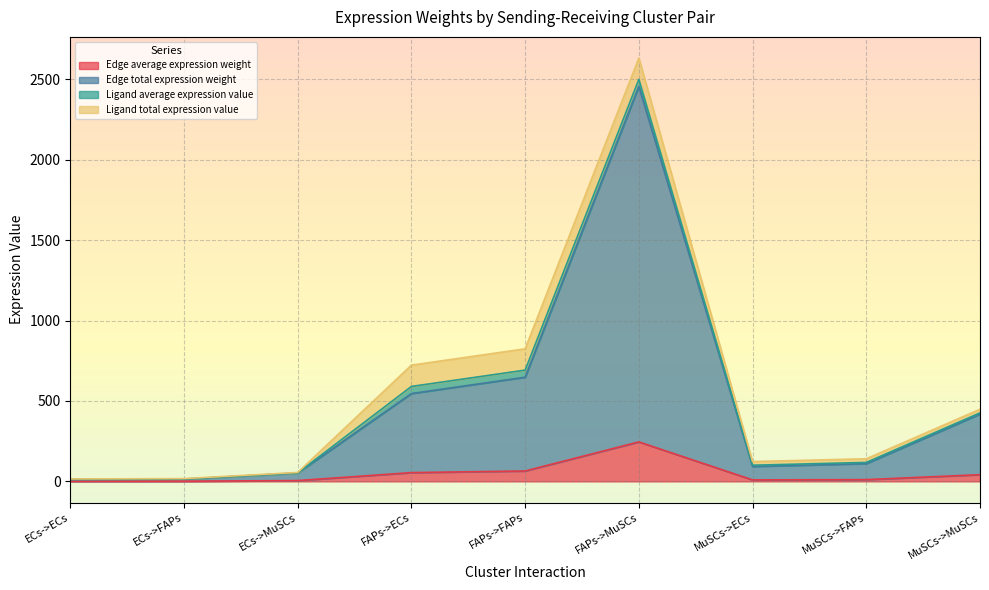

True or false: Edge total expression weight and Edge average expression weight intersect in this chart.

False